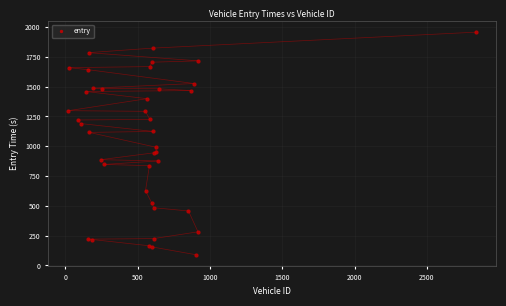

What Y value in the scatter plot is closest to 1023?

991.8